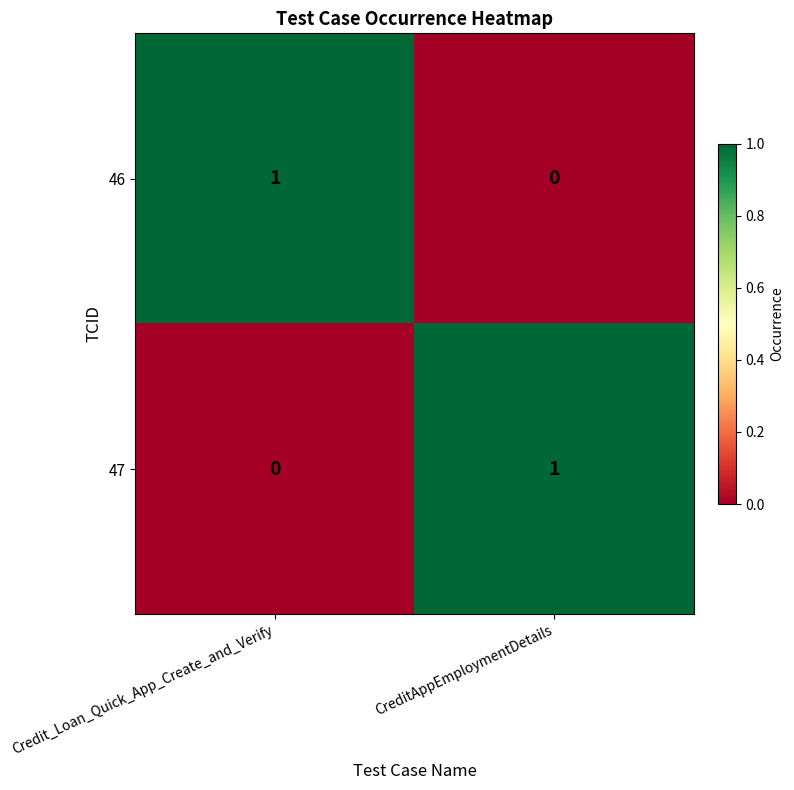

List the labels in order of 46 value, smallest first.

CreditAppEmploymentDetails, Credit_Loan_Quick_App_Create_and_Verify